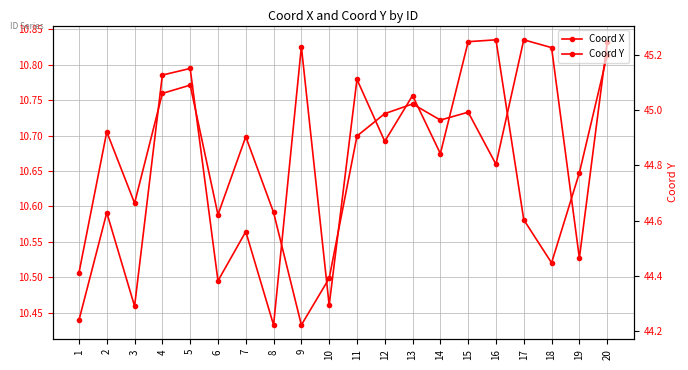

Count the number of data series in this chart.

2